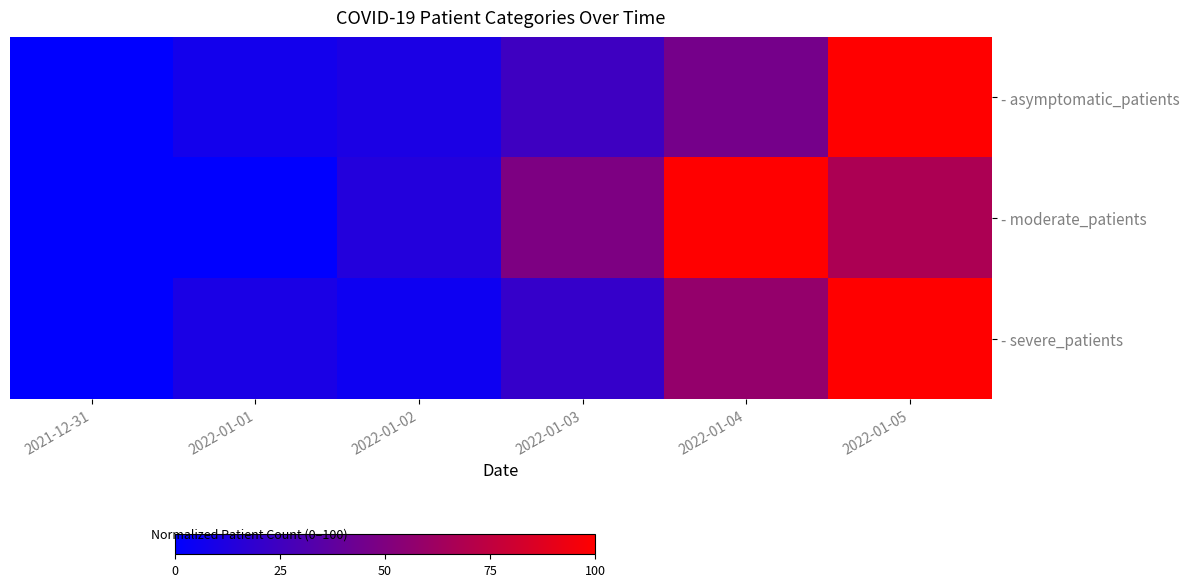

Reading left to right, list all the values displayed in this chart.

- asymptomatic_patients: 2021-12-31=0.0	2022-01-01=7.8	2022-01-02=10.9	2022-01-03=24.4	2022-01-04=46.0	2022-01-05=100.0
- moderate_patients: 2021-12-31=0.0	2022-01-01=0.0	2022-01-02=14.0	2022-01-03=48.8	2022-01-04=100.0	2022-01-05=67.4
- severe_patients: 2021-12-31=0.0	2022-01-01=10.5	2022-01-02=5.3	2022-01-03=21.1	2022-01-04=57.9	2022-01-05=100.0